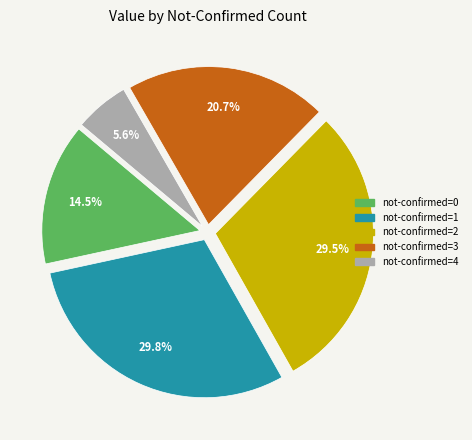

Is there a majority slice in this chart?

No